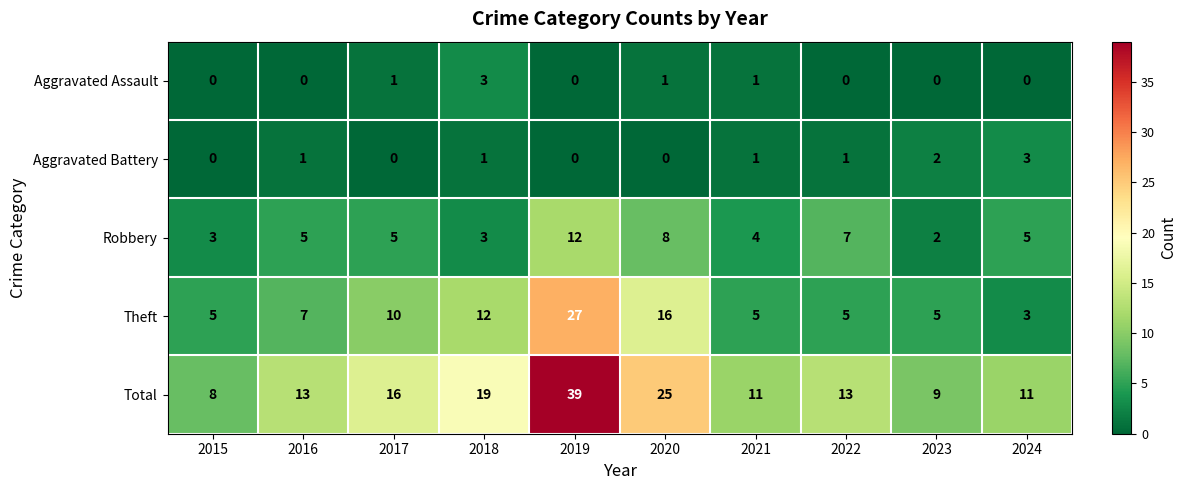

Count the number of categories in the chart.

10